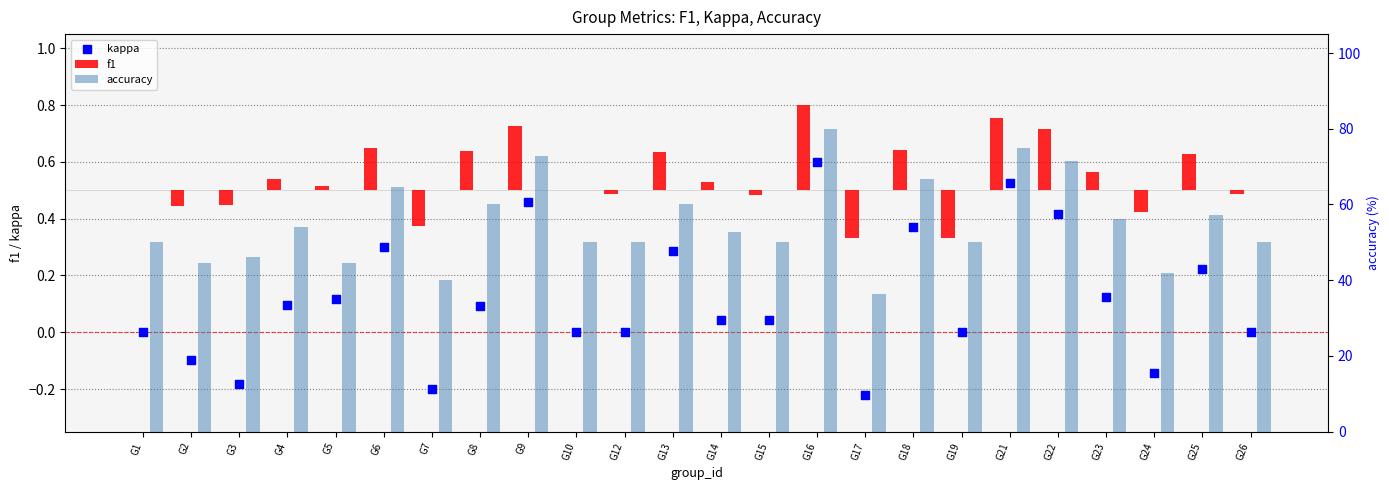

At how many categories does at least one series exceed 61?

6